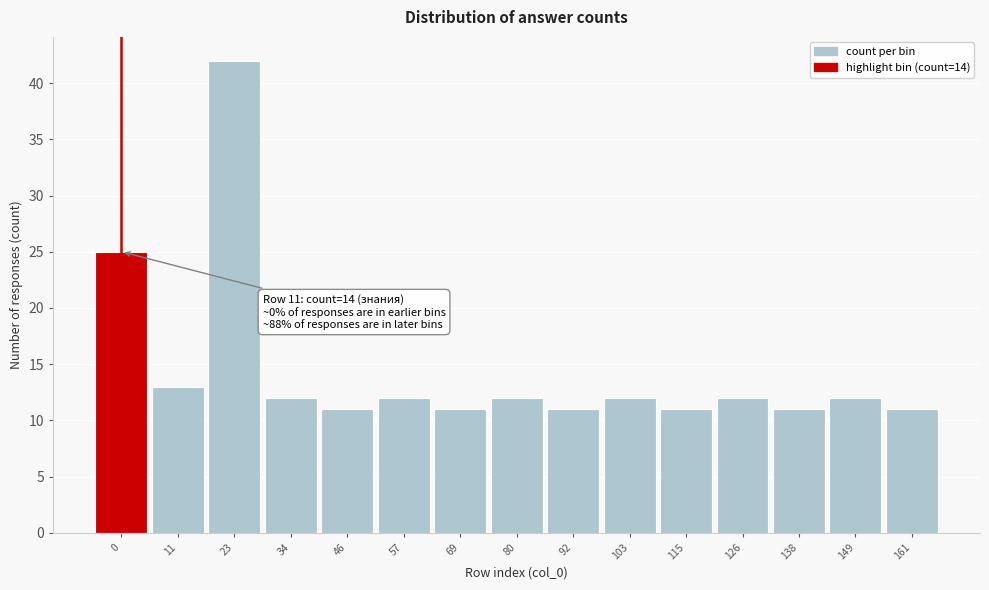

Reading right to left, what are all the values shown in this chart?

161=11	149=12	138=11	126=12	115=11	103=12	92=11	80=12	69=11	57=12	46=11	34=12	23=42	11=13	0=25